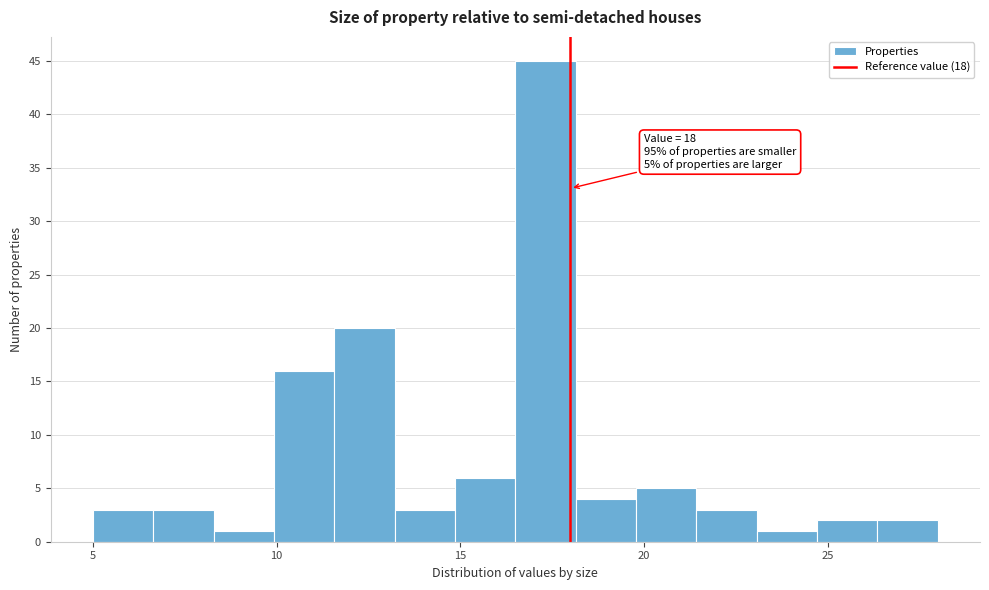

Read against the x-axis, roughly where is the centre of the tallest bar?

17.5